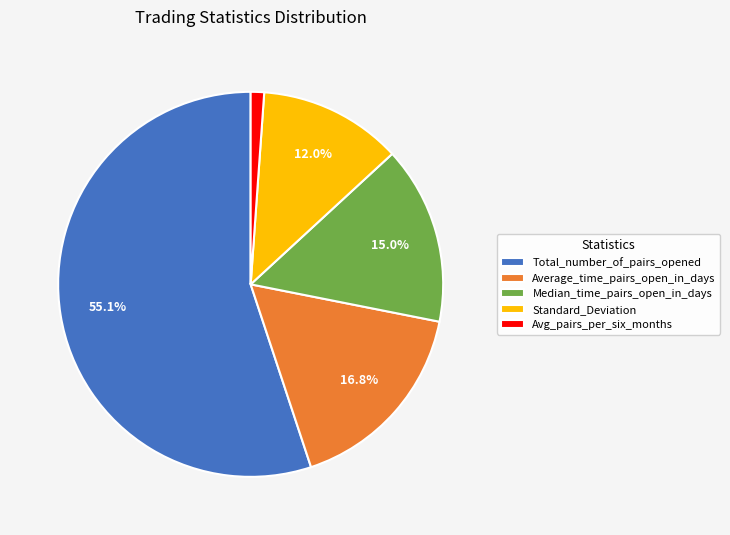

Rank the categories by value from highest to lowest.

Total_number_of_pairs_opened, Average_time_pairs_open_in_days, Median_time_pairs_open_in_days, Standard_Deviation, Avg_pairs_per_six_months